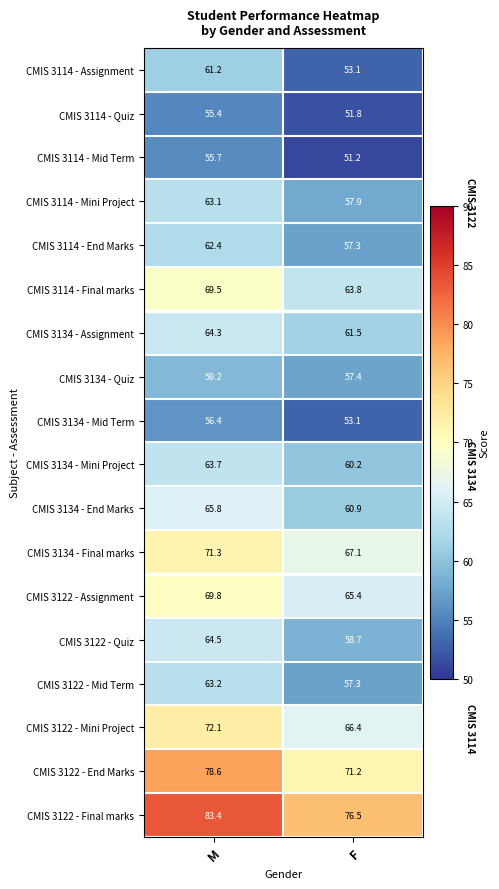

What is the approximate value of CMIS 3122 - Mid Term at F?

57.3